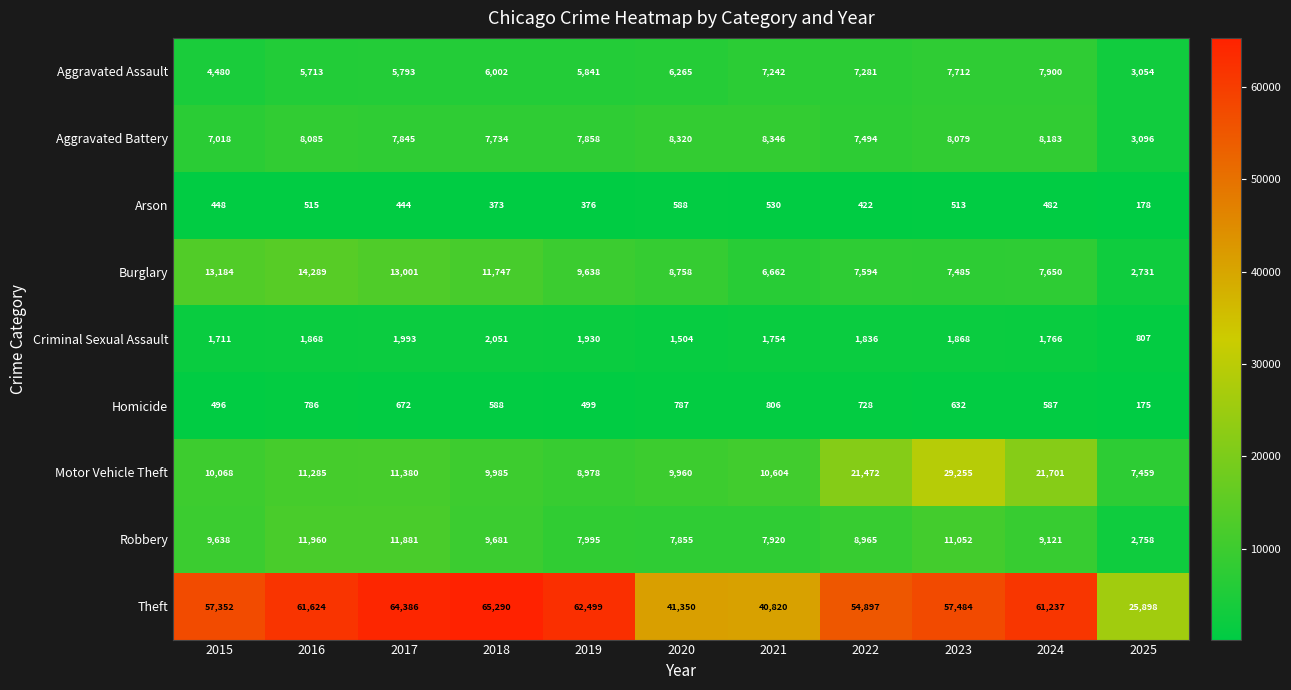

At 2017, list the series in order from largest to smallest.

Theft, Burglary, Robbery, Motor Vehicle Theft, Aggravated Battery, Aggravated Assault, Criminal Sexual Assault, Homicide, Arson